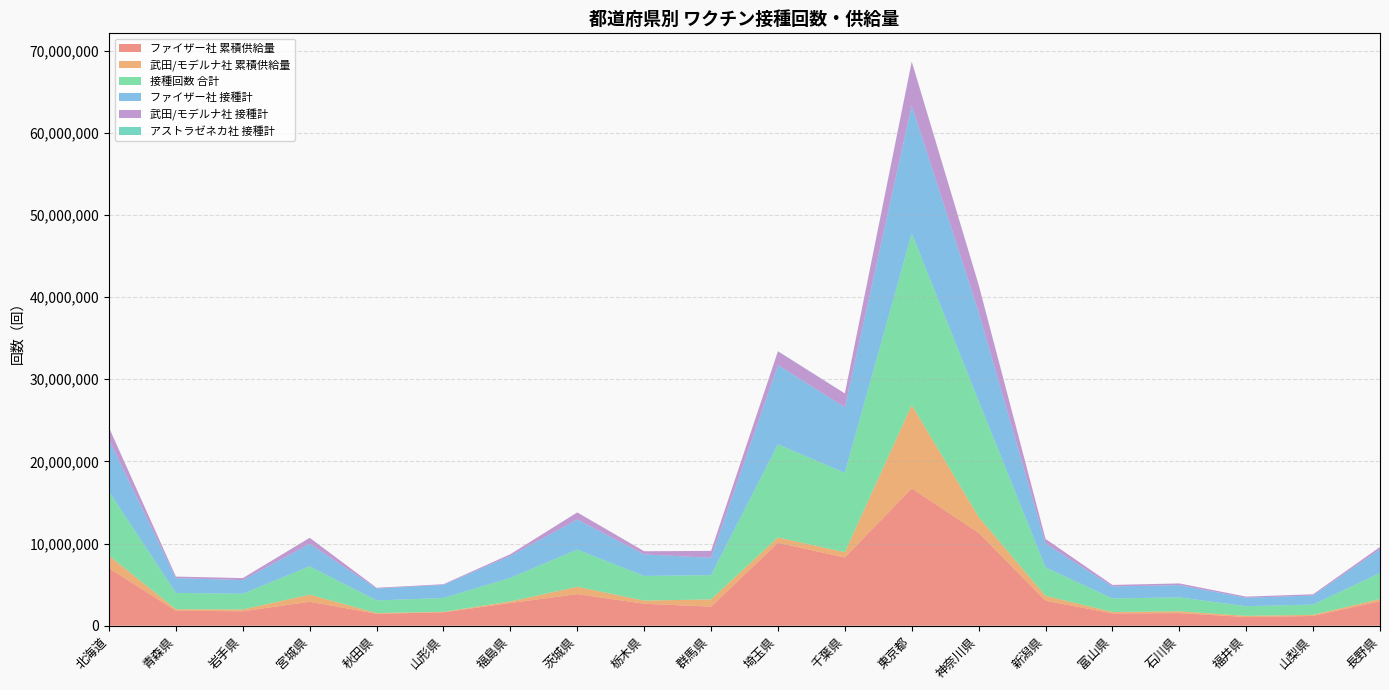

Reading left to right, list all the values displayed in this chart.

ファイザー社 累積供給量: 北海道=7002960	青森県=1823655	岩手県=1755085	宮城県=2921365	秋田県=1455055	山形県=1632095	福島県=2770640	茨城県=3846105	栃木県=2679650	群馬県=2318195	埼玉県=10086110	千葉県=8308245	東京都=16723390	神奈川県=11302135	新潟県=3050705	富山県=1499620	石川県=1531830	福井県=1060670	山梨県=1188890	長野県=2981770
武田/モデルナ社 累積供給量: 北海道=1518200	青森県=186500	岩手県=227500	宮城県=854400	秋田県=87900	山形県=61700	福島県=178600	茨城県=892500	栃木県=375900	群馬県=887500	埼玉県=659400	千葉県=643300	東京都=10132950	神奈川県=1939600	新潟県=584800	富山県=176600	石川県=220900	福井県=145200	山梨県=139400	長野県=268100
接種回数 合計: 北海道=7792677	青森県=1986221	岩手県=1907998	宮城県=3464675	秋田県=1538904	山形県=1679836	福島県=2879768	茨城県=4527984	栃木県=3005271	群馬県=2953111	埼玉県=11336415	千葉県=9662937	東京都=20910412	神奈川県=14130092	新潟県=3466010	富山県=1645185	石川県=1698684	福井県=1168534	山梨県=1251644	長野県=3168316
ファイザー社 接種計: 北海道=6301256	青森県=1797818	岩手県=1665033	宮城県=2725871	秋田県=1444909	山形県=1603316	福島県=2673642	茨城県=3660049	栃木県=2623820	群馬県=2105492	埼玉県=9648166	千葉県=7969887	東京都=15560304	神奈川県=10800431	新潟県=2897160	富山県=1459609	石川県=1493239	福井県=1027678	山梨県=1103063	長野県=2881055
武田/モデルナ社 接種計: 北海道=1490591	青森県=186007	岩手県=242872	宮城県=738757	秋田県=93939	山形県=76359	福島県=205876	茨城県=867570	栃木県=380626	群馬県=847405	埼玉県=1670239	千葉県=1692272	東京都=5336769	神奈川県=3323586	新潟県=568772	富山県=185364	石川県=204446	福井県=140781	山梨県=148554	長野県=287140
アストラゼネカ社 接種計: 北海道=830	青森県=2396	岩手県=93	宮城県=47	秋田県=56	山形県=161	福島県=250	茨城県=365	栃木県=825	群馬県=214	埼玉県=18010	千葉県=778	東京都=13339	神奈川県=6075	新潟県=78	富山県=212	石川県=999	福井県=75	山梨県=27	長野県=121